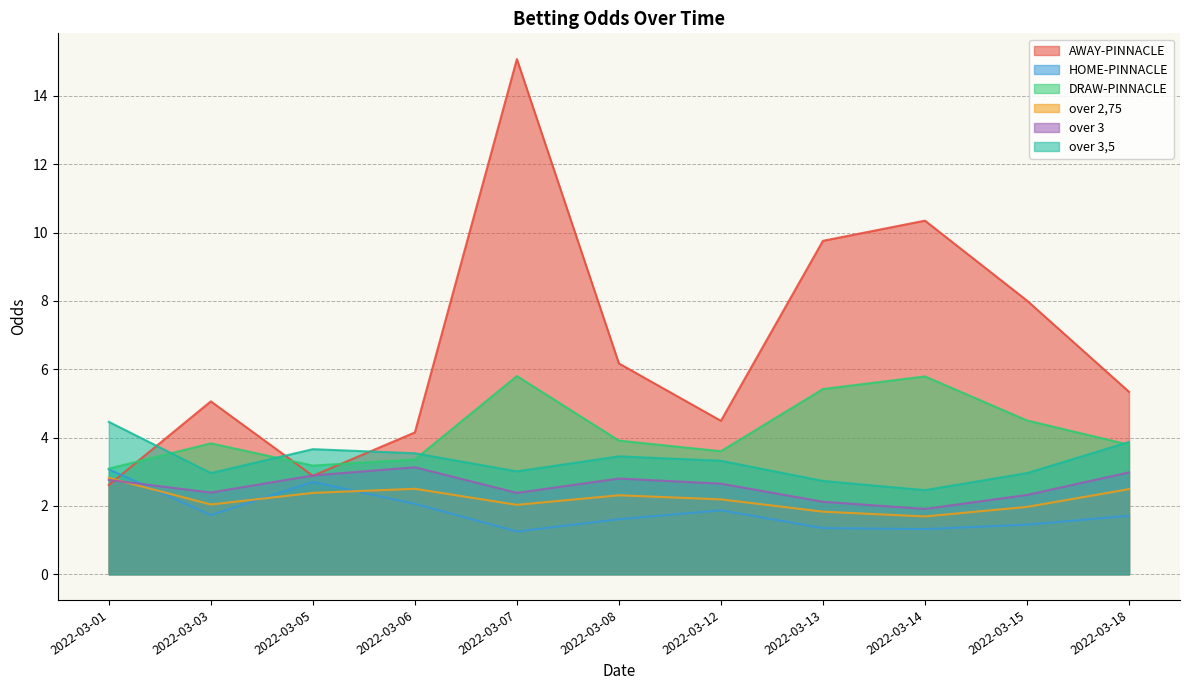

What is the difference between the maximum and second lowest values in the AWAY-PINNACLE series?

12.2